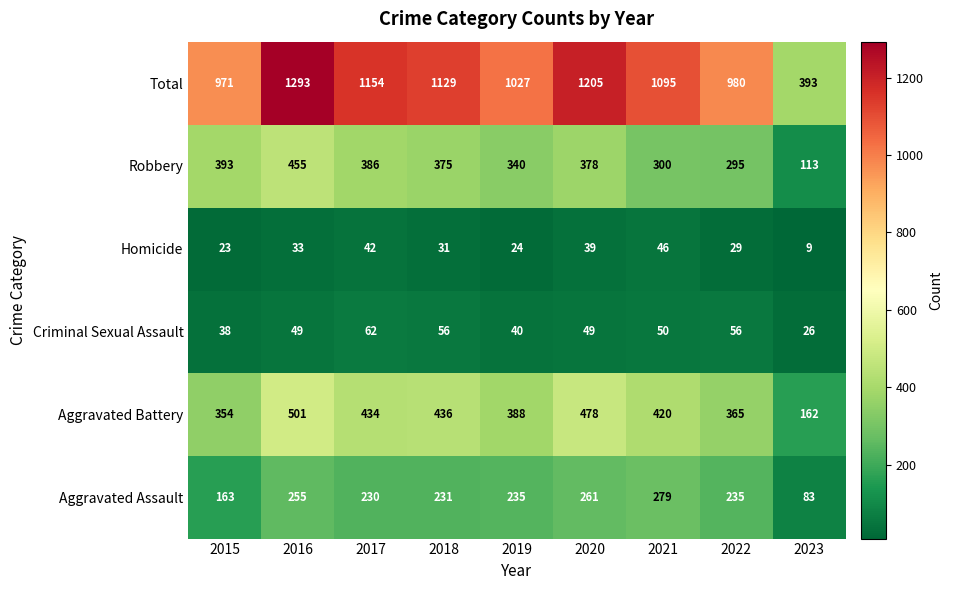

Between 2019 and 2021, which series saw the biggest shift?

Total